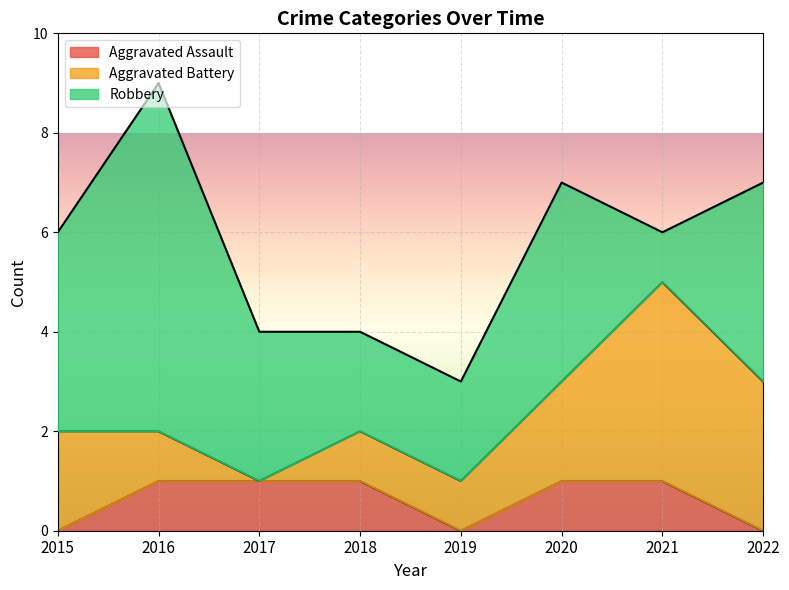

True or false: Robbery and Aggravated Assault intersect in this chart.

False